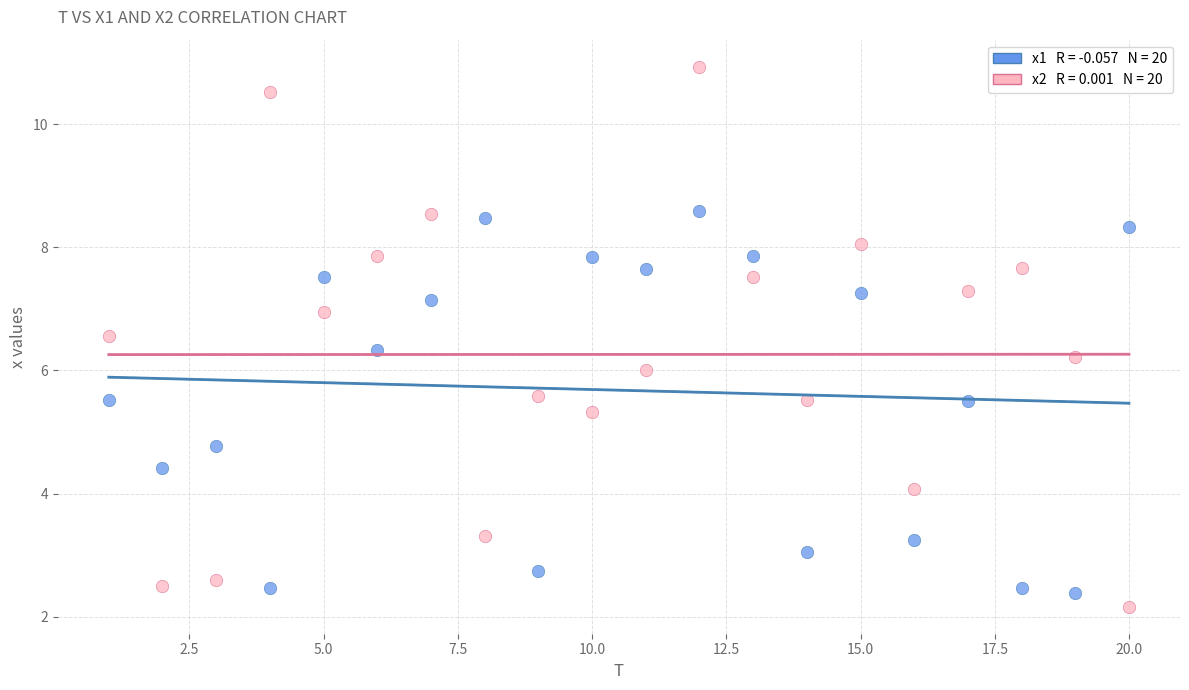

Across all data points, what is the range of Y values (max minus min)?

8.8